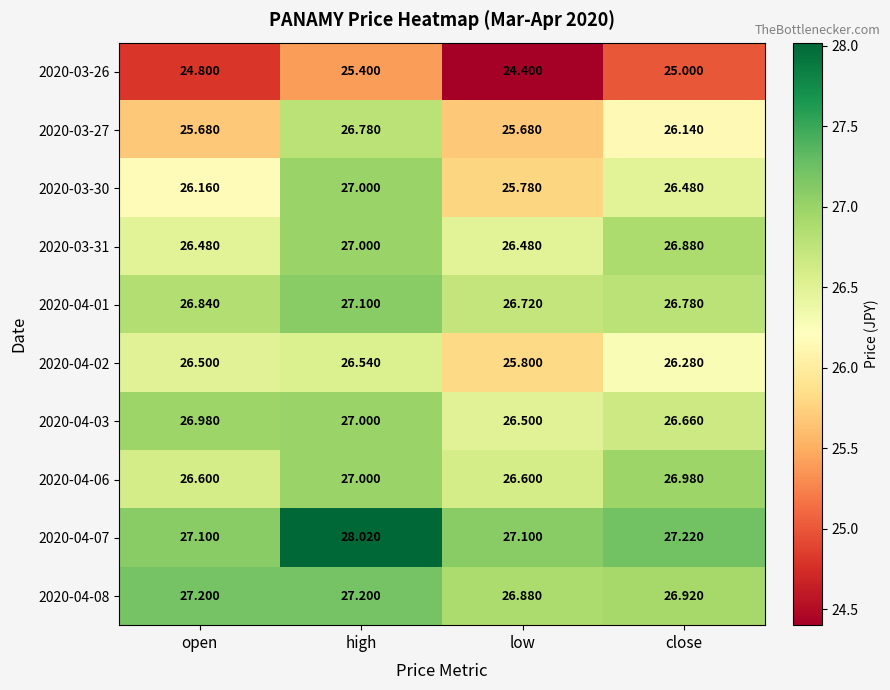

Which series has the widest spread of values?

2020-03-30